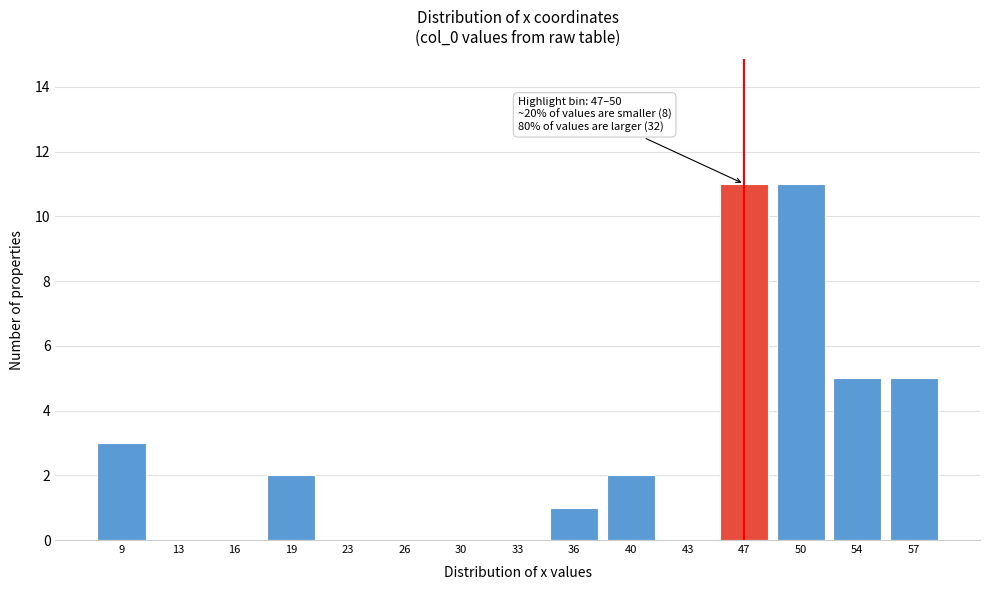

Reading right to left, extract all data points from this chart.

57=5	54=5	50=11	47=11	43=0	40=2	36=1	33=0	30=0	26=0	23=0	19=2	16=0	13=0	9=3